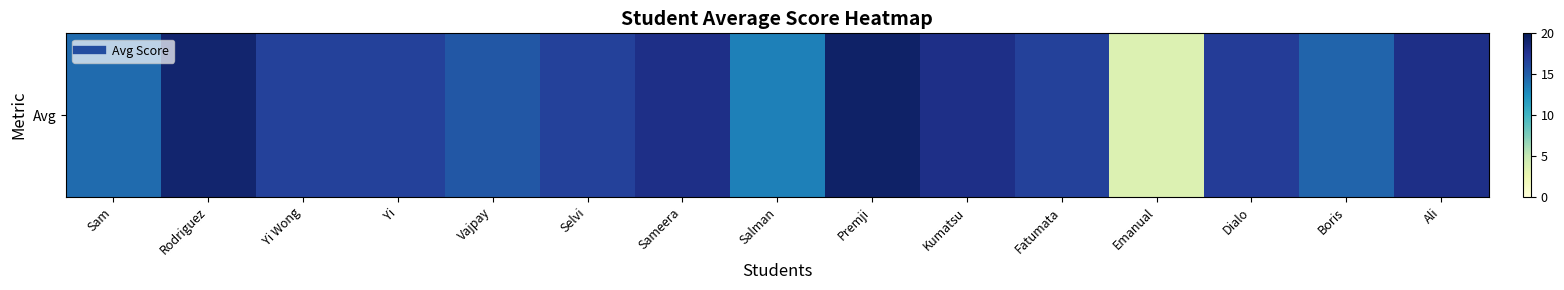

How many values are below 16?

5